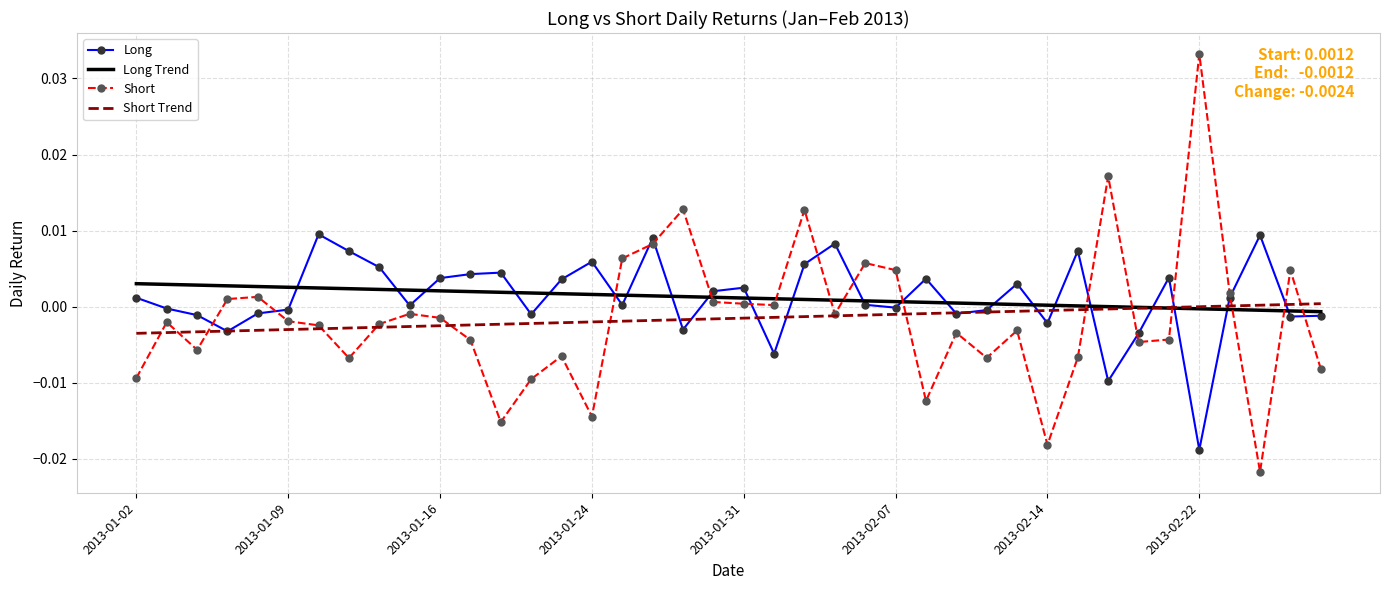

What are all the series names shown in the legend?

Long, Long Trend, Short, Short Trend